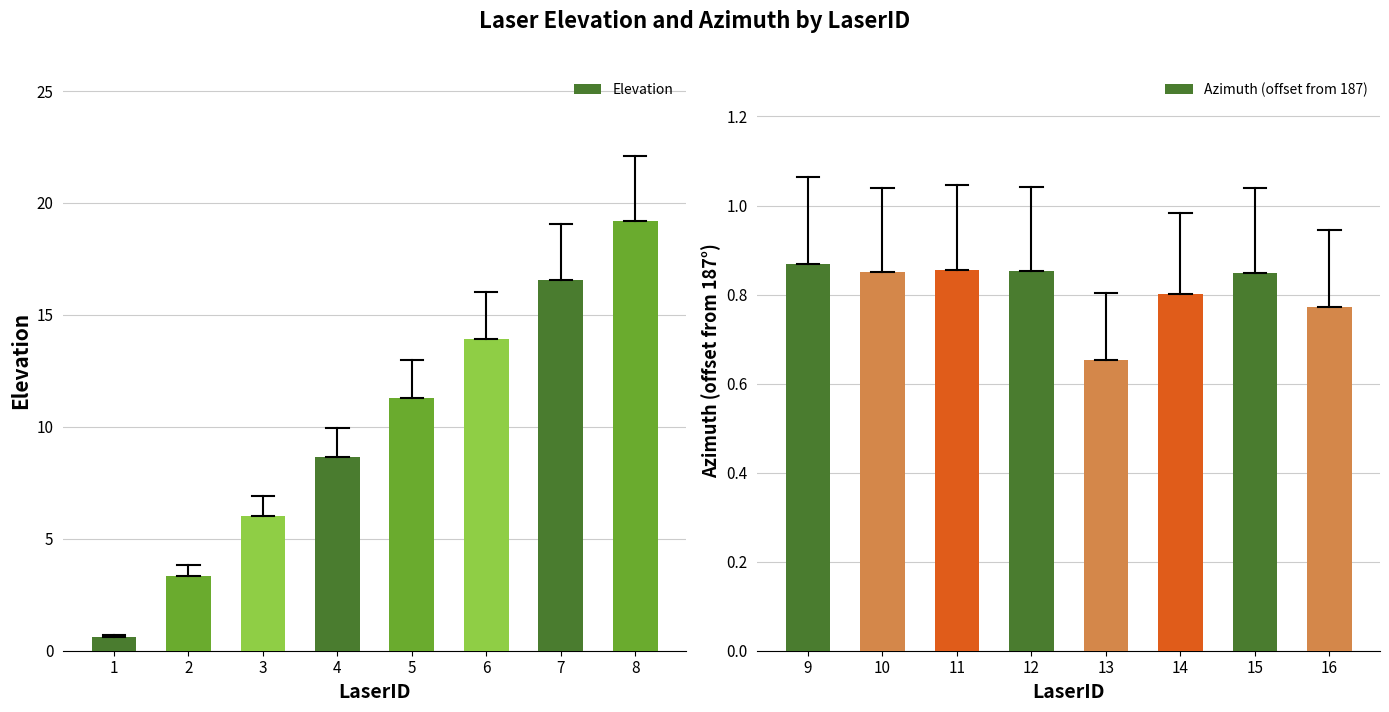

What is the value of the Elevation bar at the 1st from the left?

0.6